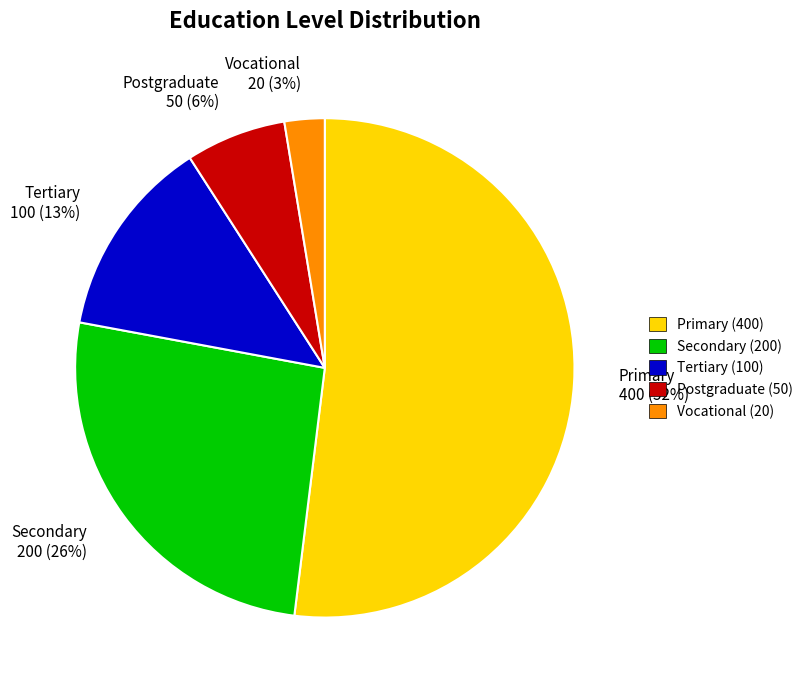

Rank the categories by value from lowest to highest.

Vocational, Postgraduate, Tertiary, Secondary, Primary